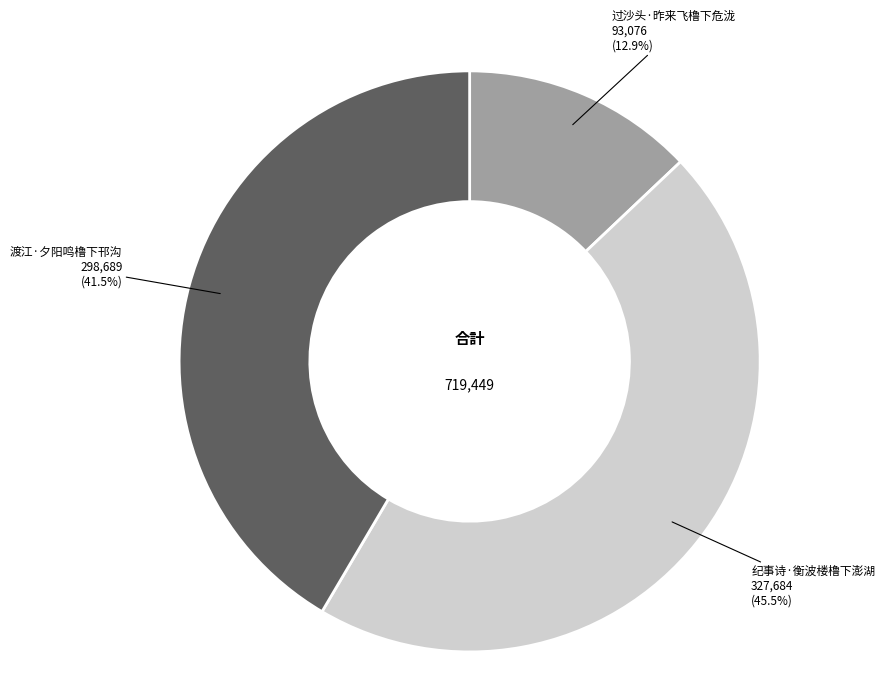

How many slices are in this pie chart?

3